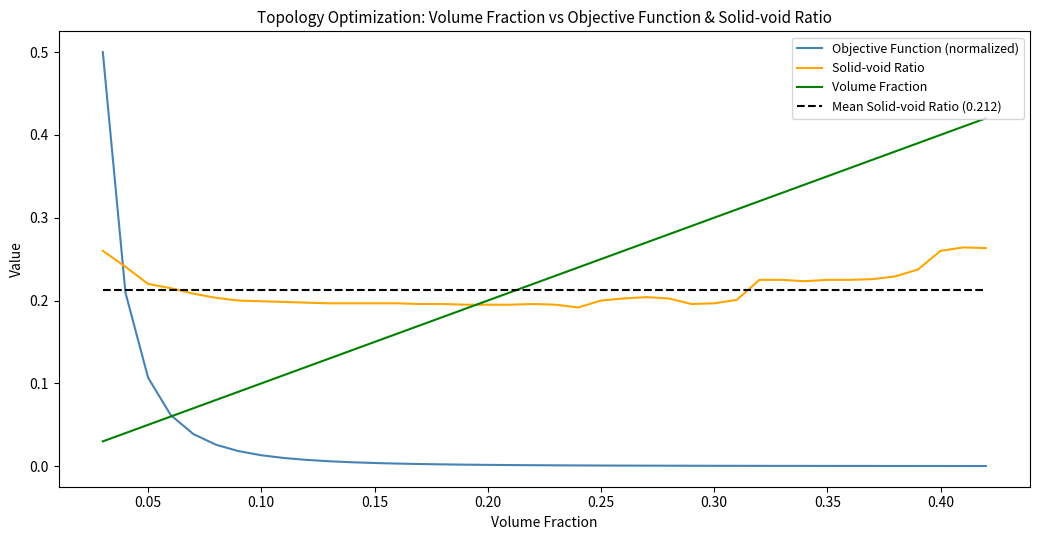

How many lines are shown in the chart?

4